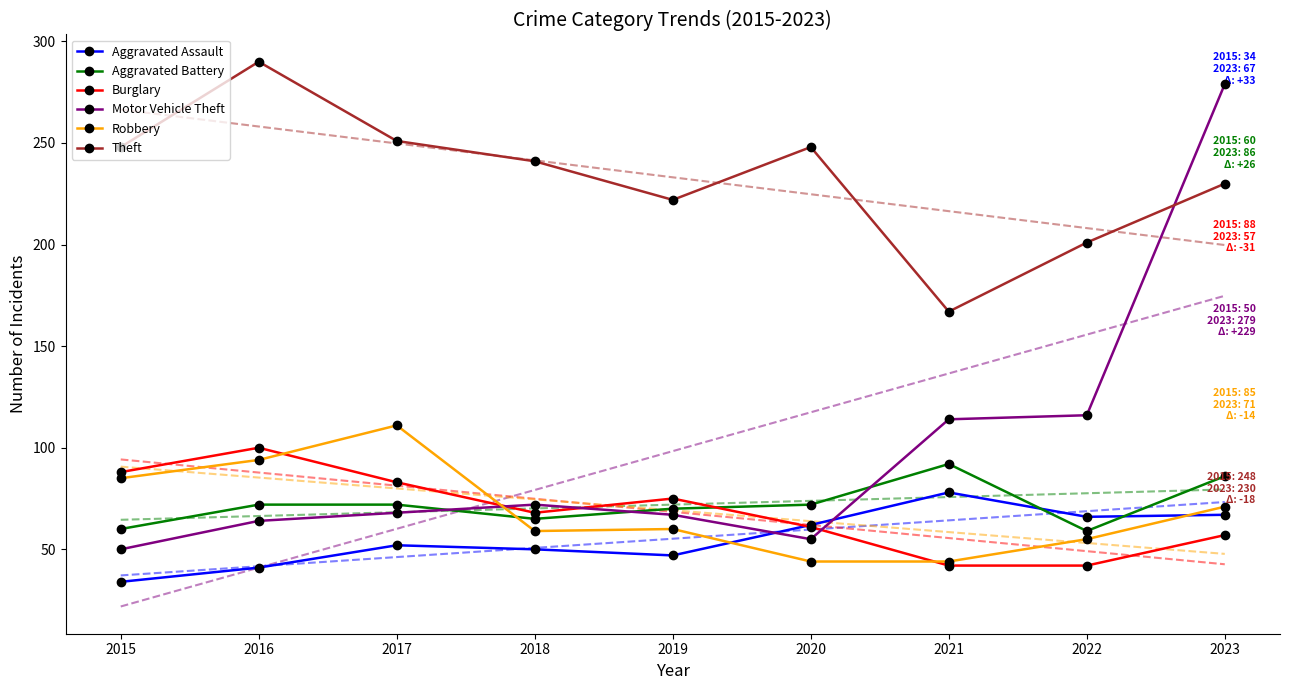

After their last crossing, which series has the higher values: Robbery or Motor Vehicle Theft?

Motor Vehicle Theft